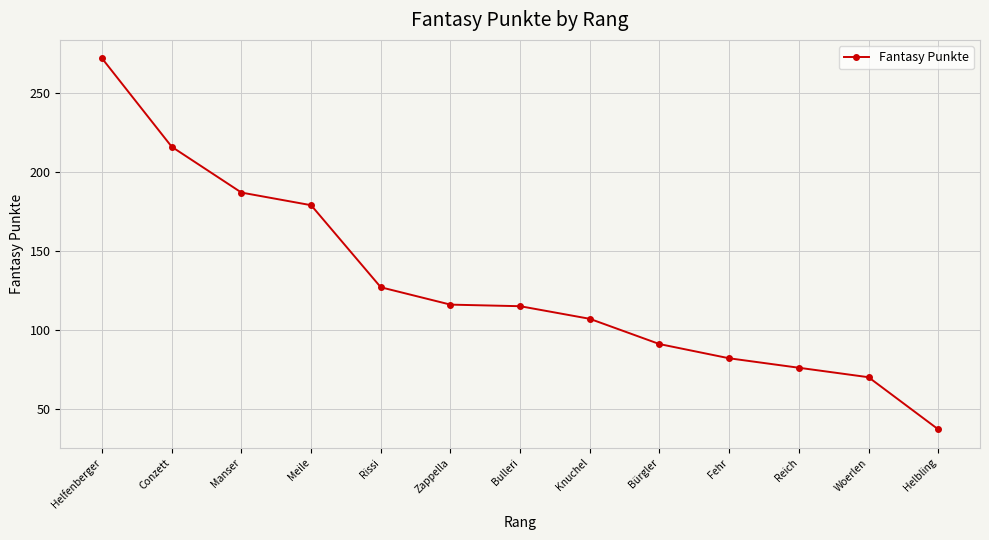

What is the change in value from Conzett to Rissi?

-89